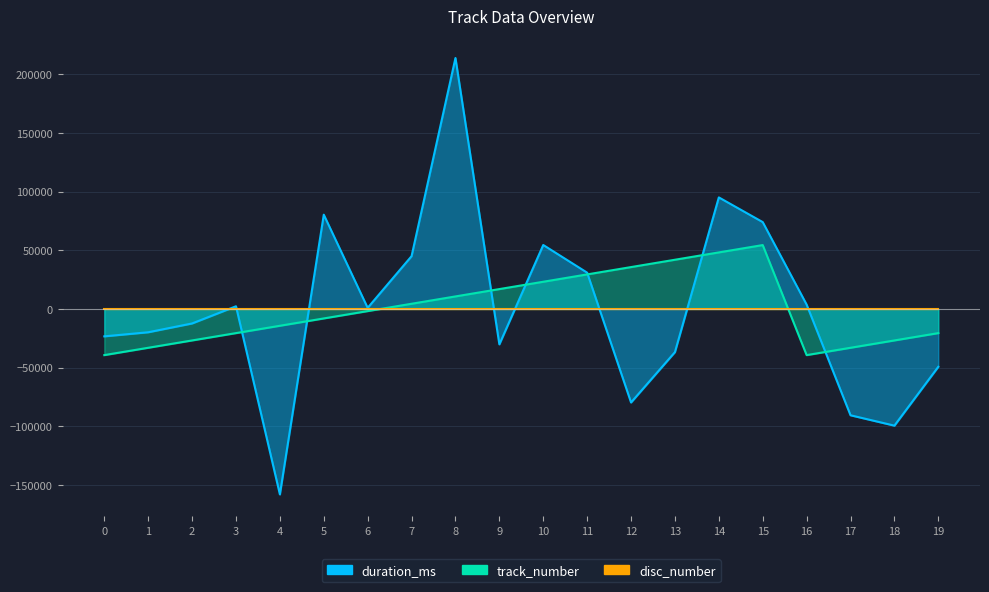

In track_number, how many points are lower than both neighbors (excluding endpoints)?

1